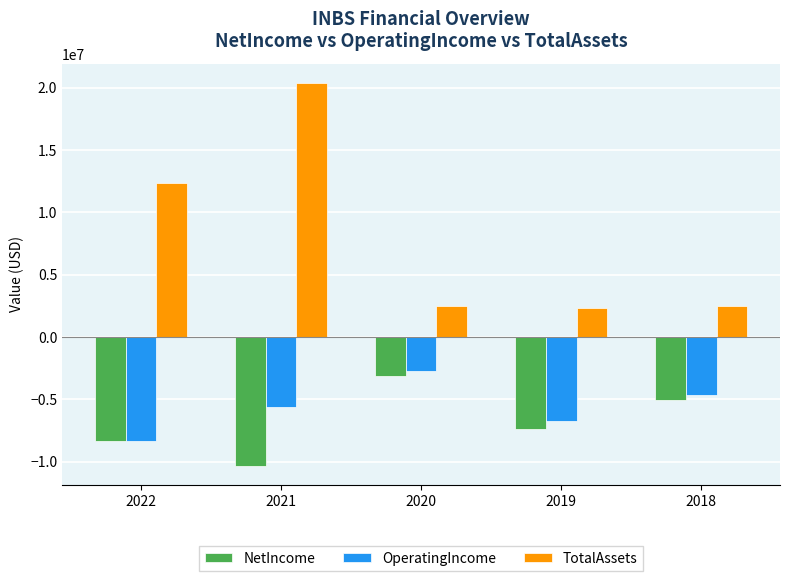

What is the total value across all series at 2022?

-4290754